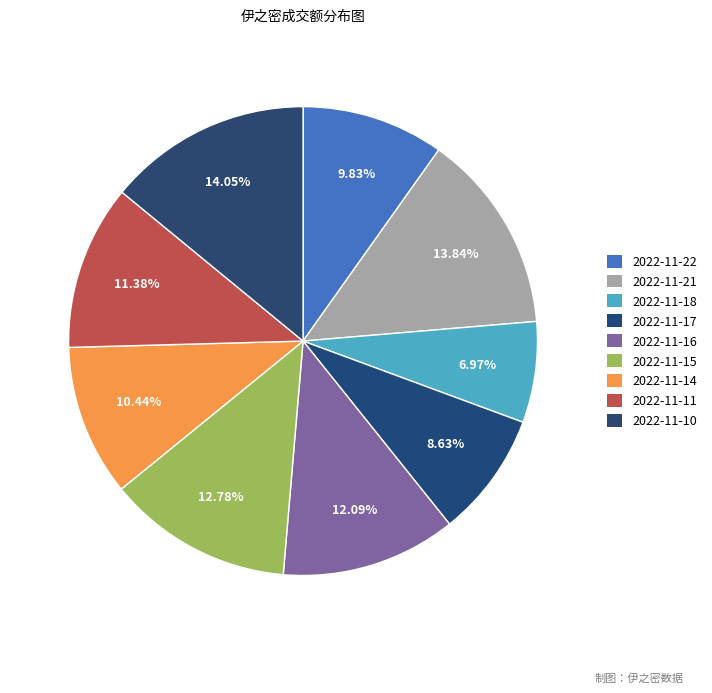

Count the number of slices in the pie.

9